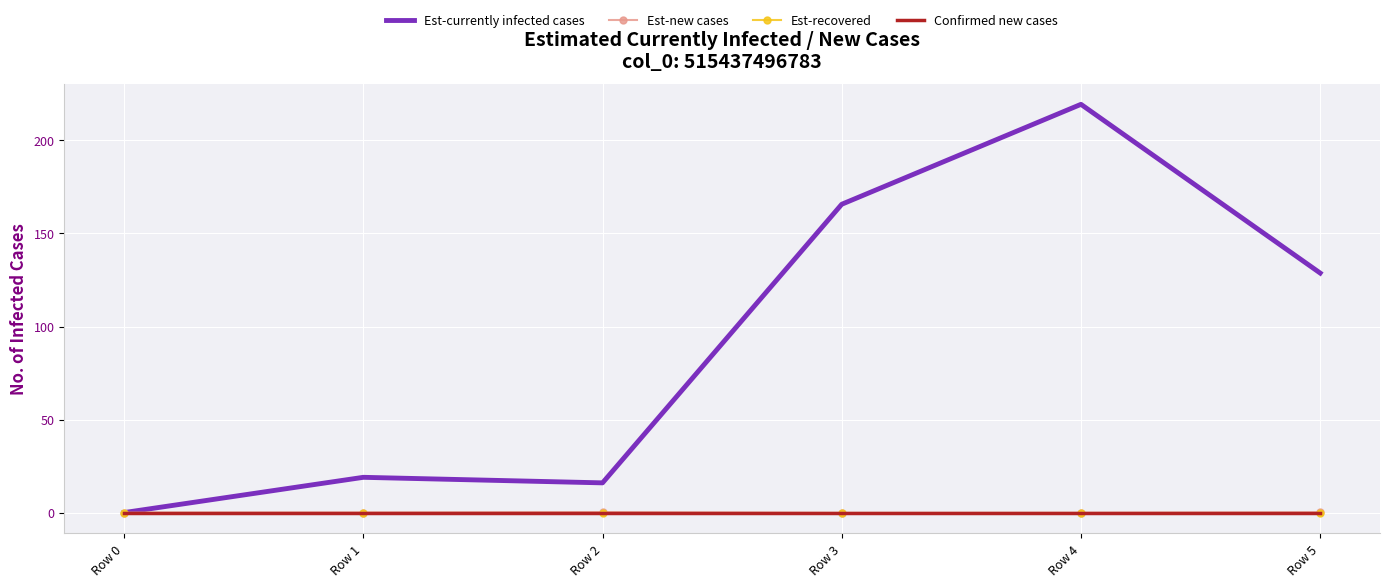

How many data points in Est-currently infected cases are less than 128?

3